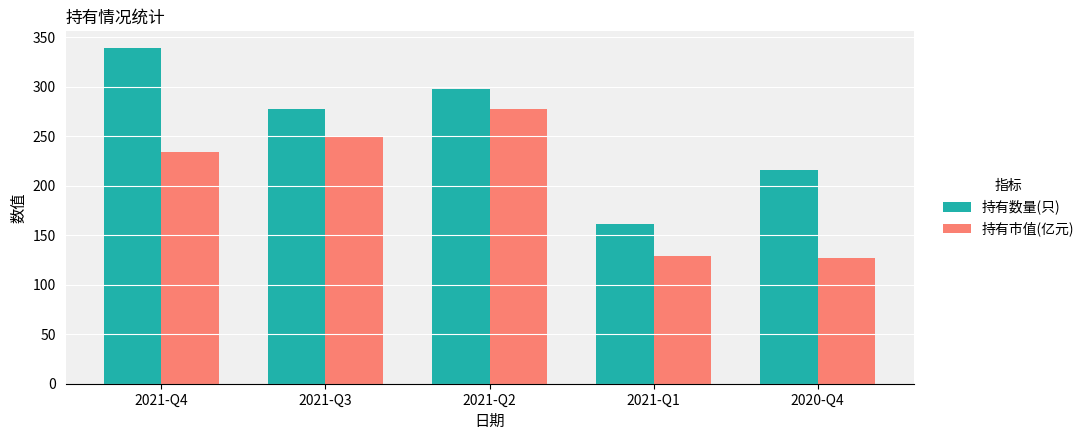

Which series has the largest total across all categories?

持有数量(只)